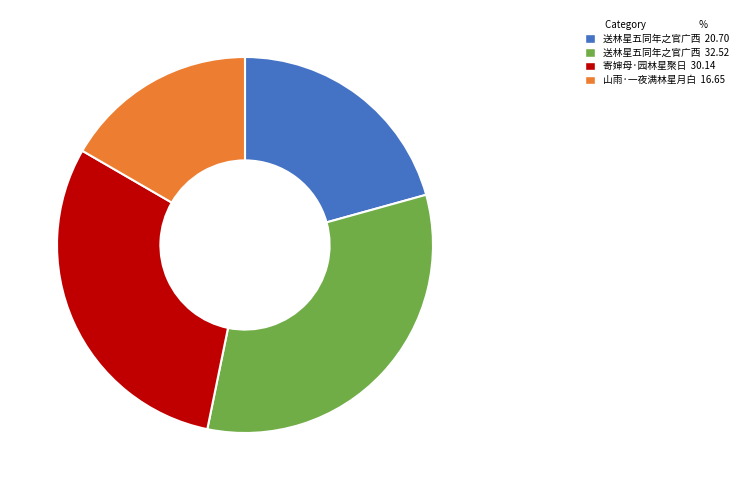

Which slice is the largest?

送林星五同年之官广西